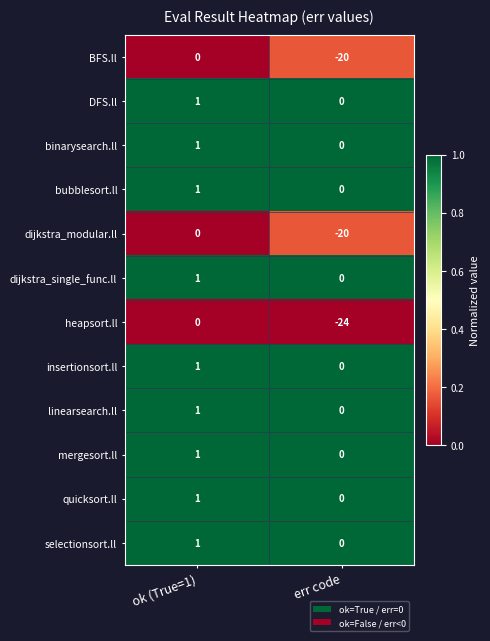

Which category has the highest value across all series?

ok (True=1)